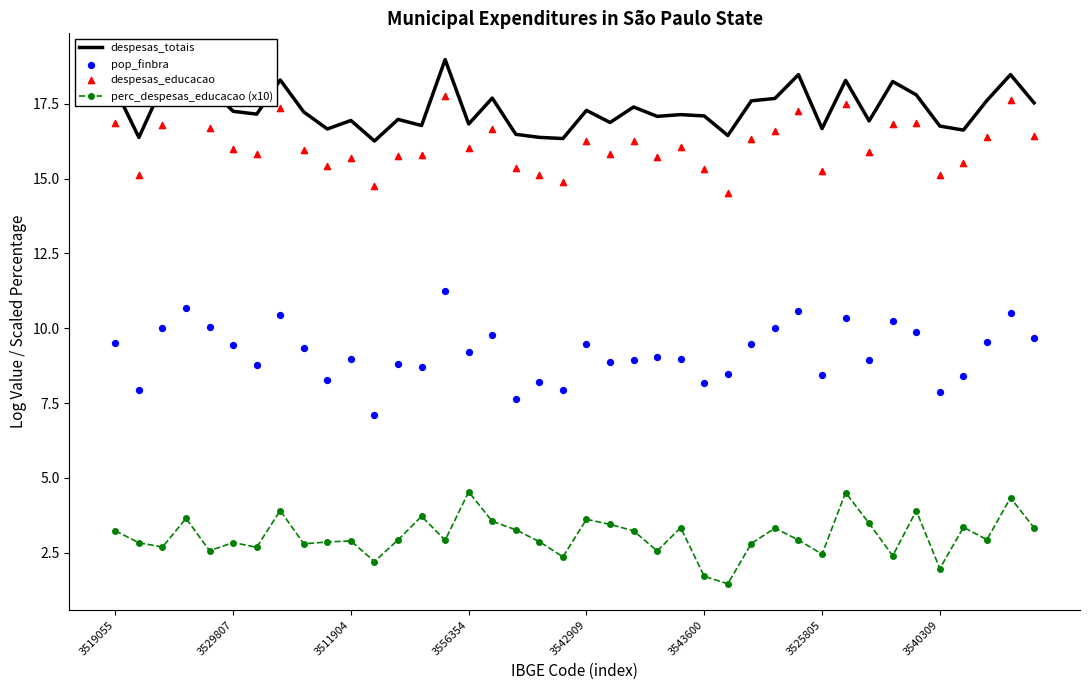

Which series contains the highest Y value?

despesas_totais